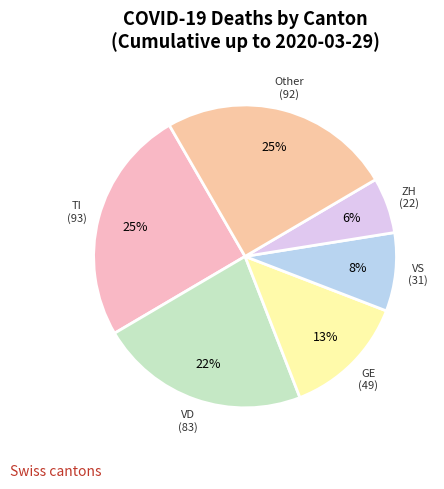

To the nearest percent, what is the average slice percentage?

17%